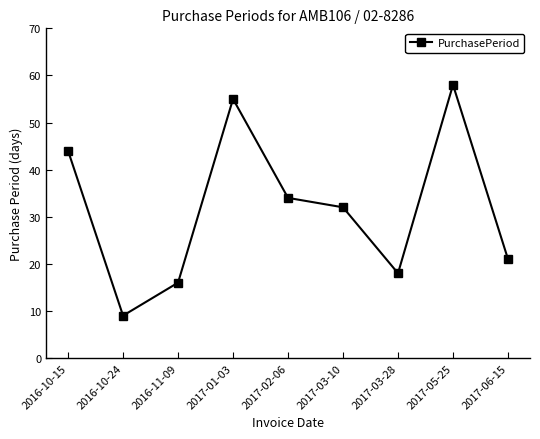

Is this an area chart (filled region under the line)?

No